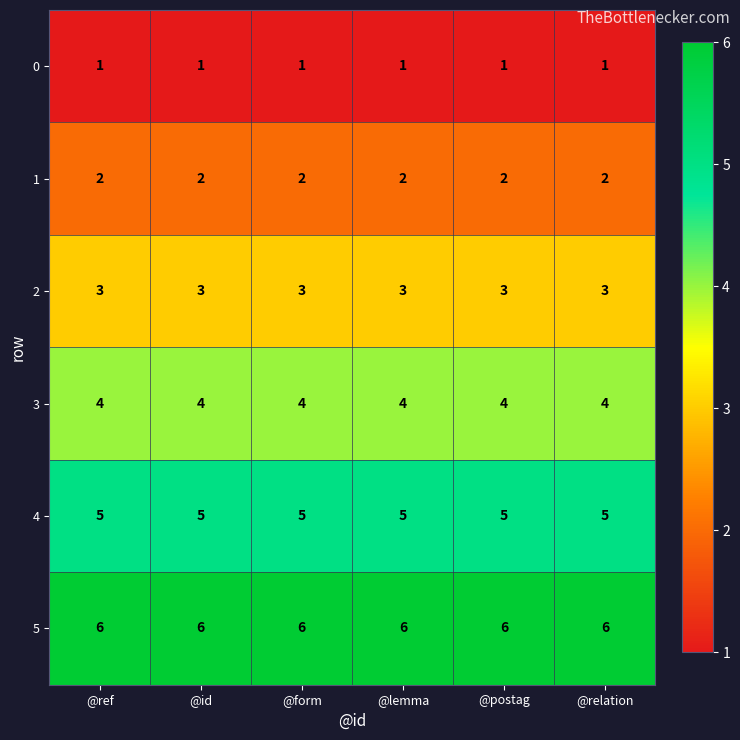

Is the value of 1 at @lemma greater than the value of 2 at @form?

No